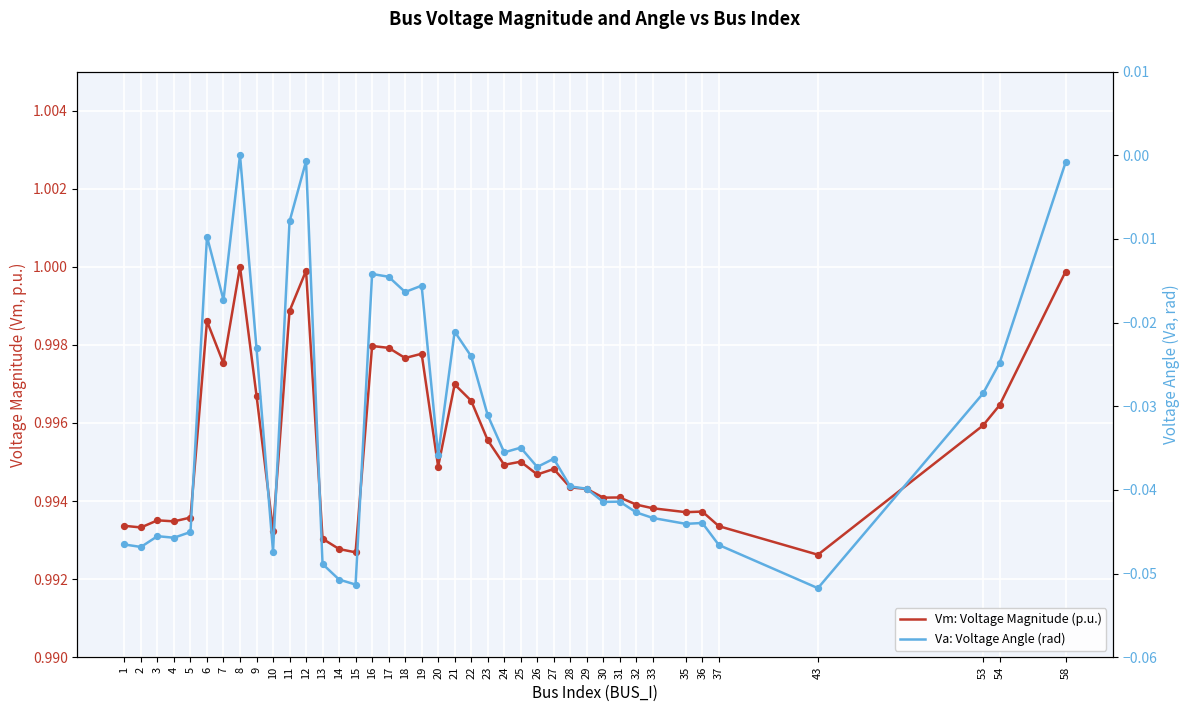

Which series has the largest Y range (max minus min)?

Va: Voltage Angle (rad)